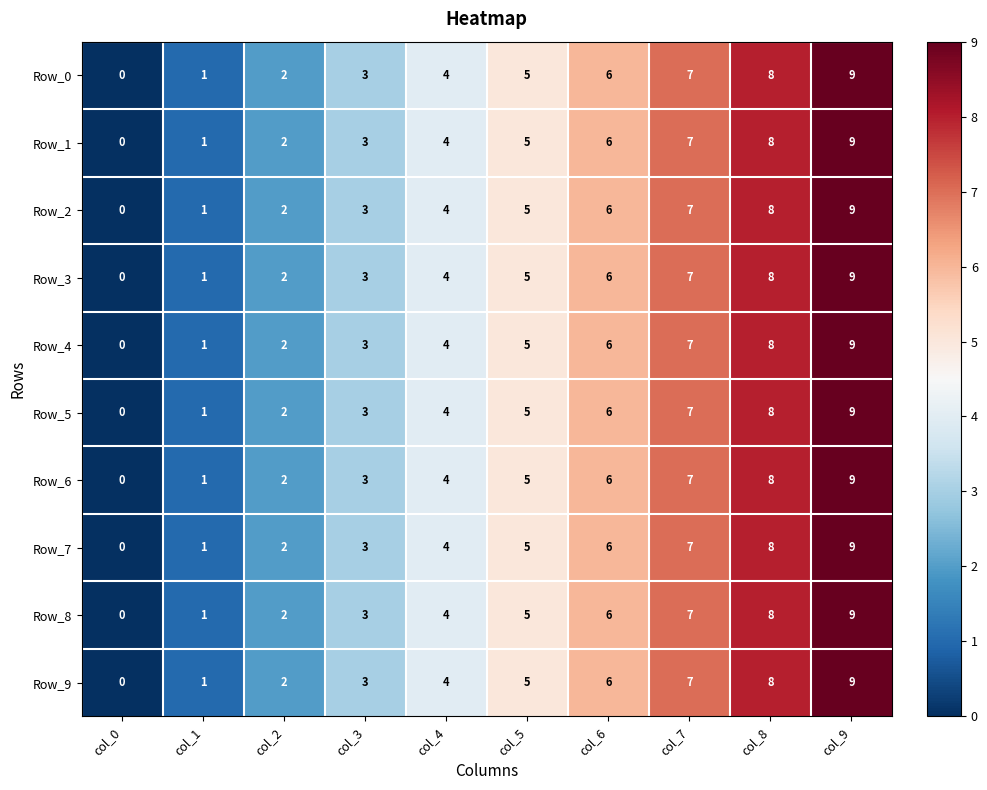

What is the difference between the maximum and minimum values in the Row_7 series?

9